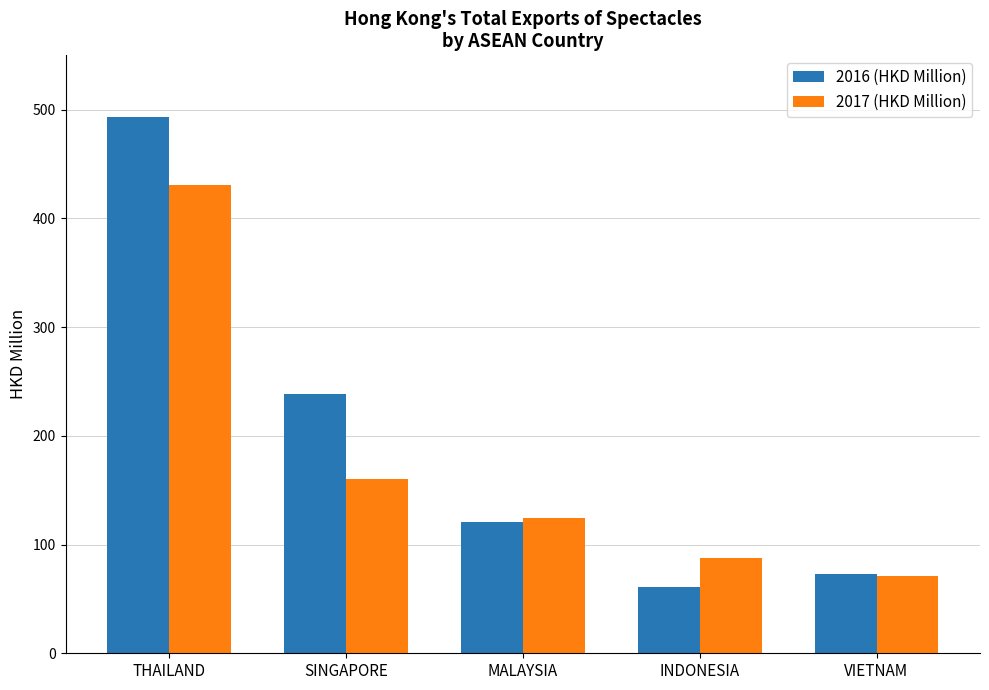

How many series are shown in this chart?

2